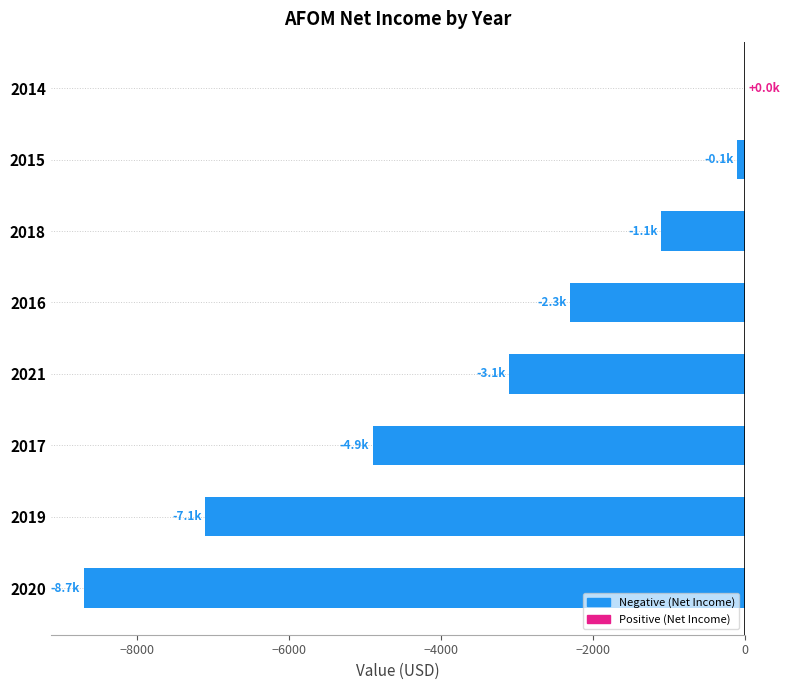

What is the sum of all values?

-27300